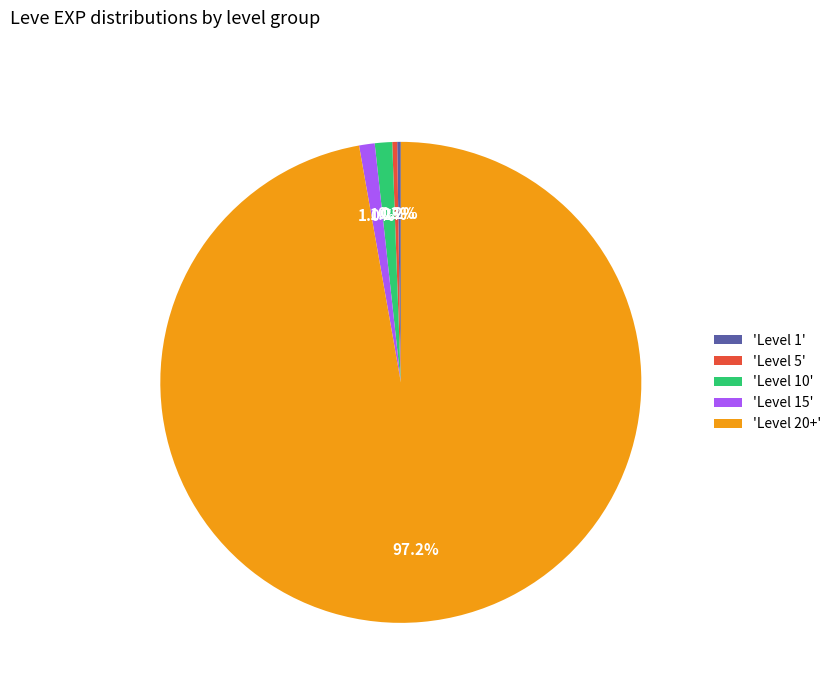

Is there a majority slice in this chart?

Yes